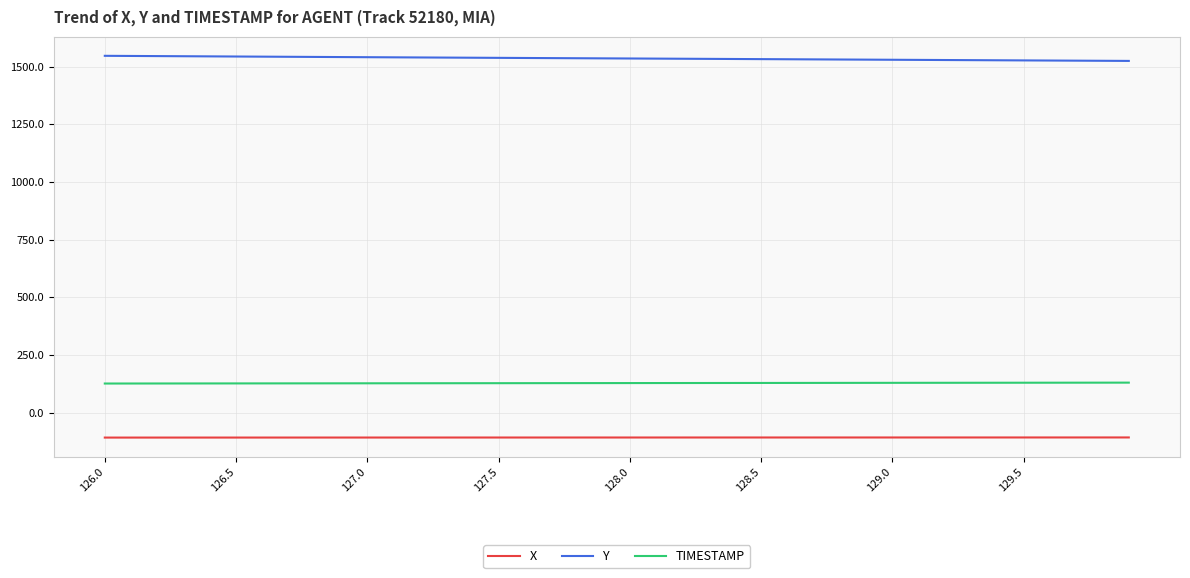

What is the smallest value displayed?

-108.3